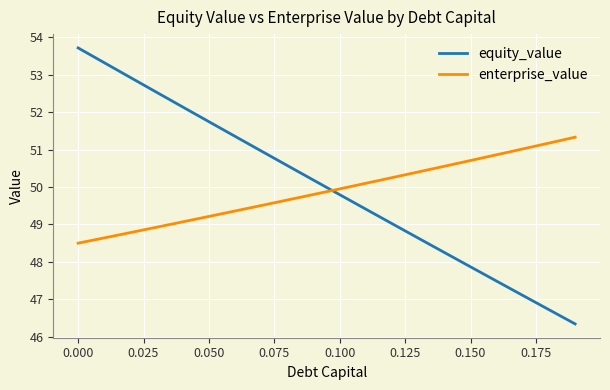

What is the greatest value displayed?

53.7